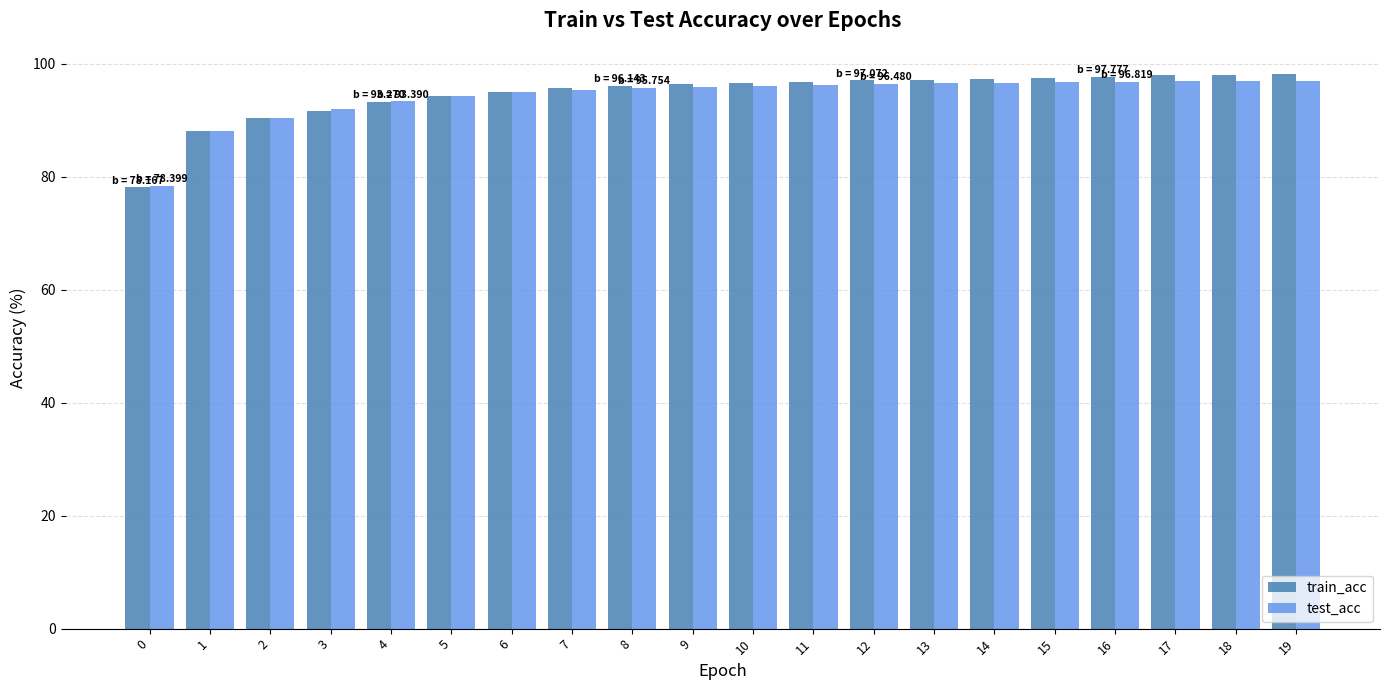

What is the average value of the train_acc series?

94.7